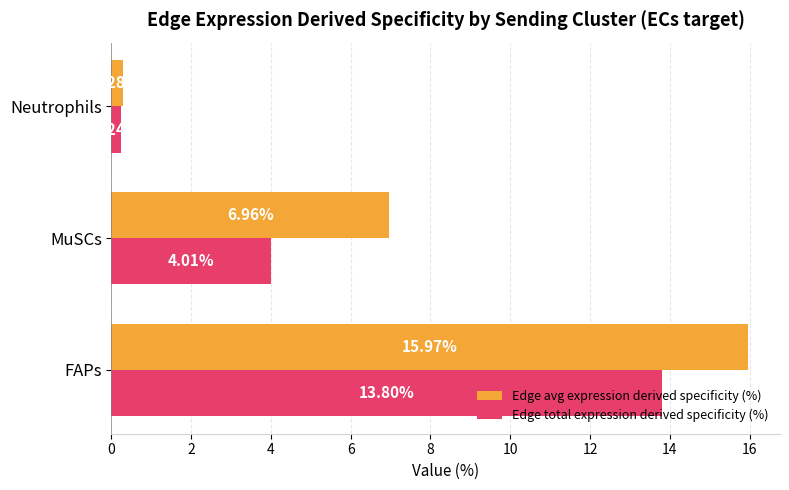

What are all the series names shown in the legend?

Edge avg expression derived specificity (%), Edge total expression derived specificity (%)